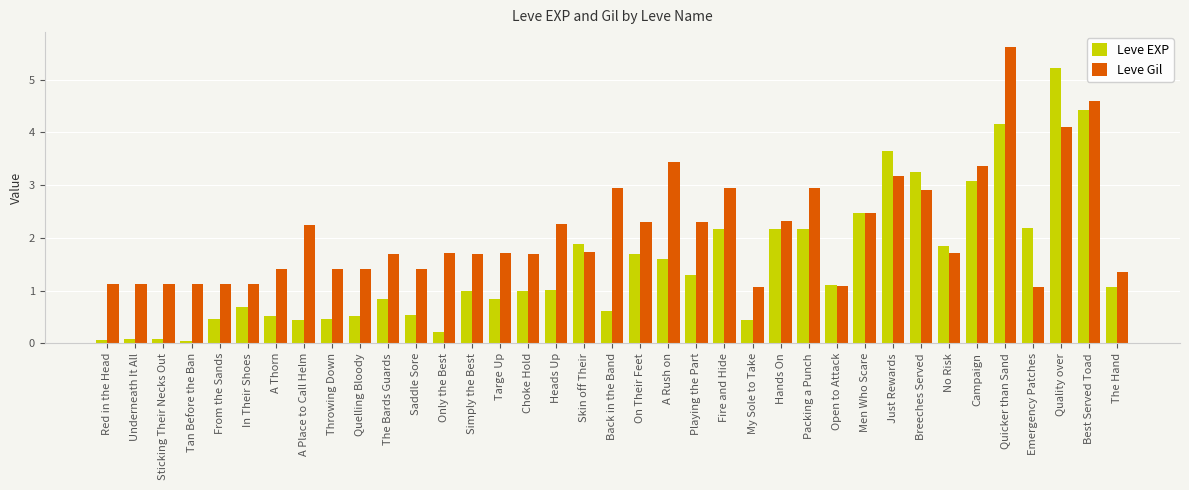

Which series has the largest range (max minus min)?

Leve EXP